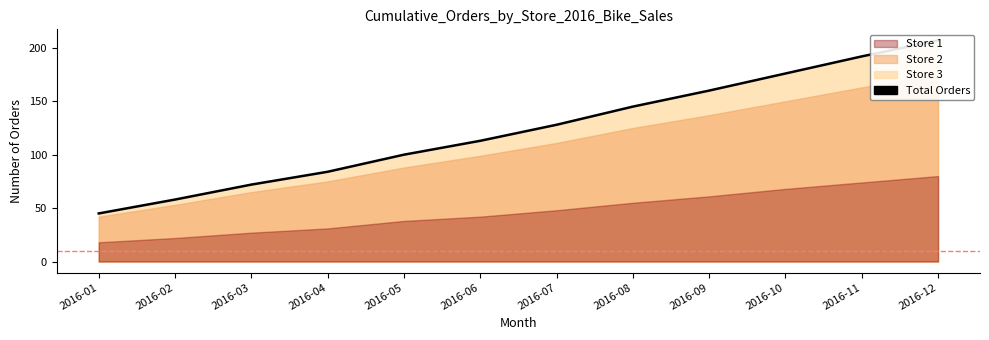

Rank the categories by value from highest to lowest.

2016-12, 2016-11, 2016-10, 2016-09, 2016-08, 2016-07, 2016-06, 2016-05, 2016-04, 2016-03, 2016-02, 2016-01